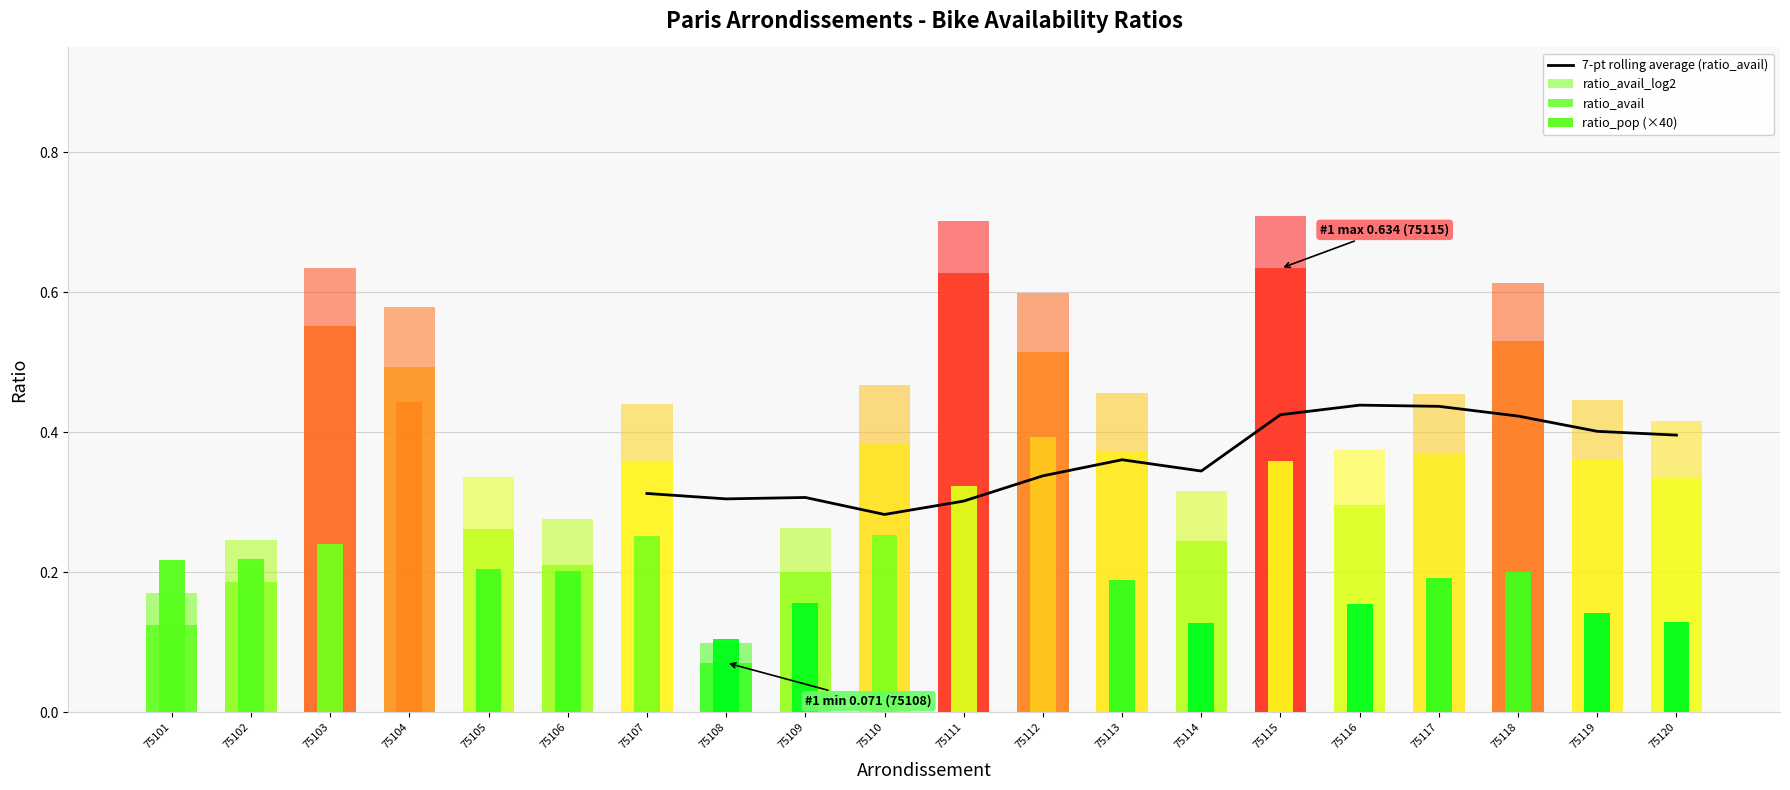

Reading left to right, list all the values displayed in this chart.

ratio_pop: 75101=0.2	75102=0.2	75103=0.2	75104=0.4	75105=0.2	75106=0.2	75107=0.3	75108=0.1	75109=0.2	75110=0.3	75111=0.3	75112=0.4	75113=0.2	75114=0.1	75115=0.4	75116=0.2	75117=0.2	75118=0.2	75119=0.1	75120=0.1
ratio_avail: 75101=0.1	75102=0.2	75103=0.6	75104=0.5	75105=0.3	75106=0.2	75107=0.4	75108=0.1	75109=0.2	75110=0.4	75111=0.6	75112=0.5	75113=0.4	75114=0.2	75115=0.6	75116=0.3	75117=0.4	75118=0.5	75119=0.4	75120=0.3
ratio_avail_log2: 75101=0.2	75102=0.2	75103=0.6	75104=0.6	75105=0.3	75106=0.3	75107=0.4	75108=0.1	75109=0.3	75110=0.5	75111=0.7	75112=0.6	75113=0.5	75114=0.3	75115=0.7	75116=0.4	75117=0.5	75118=0.6	75119=0.4	75120=0.4